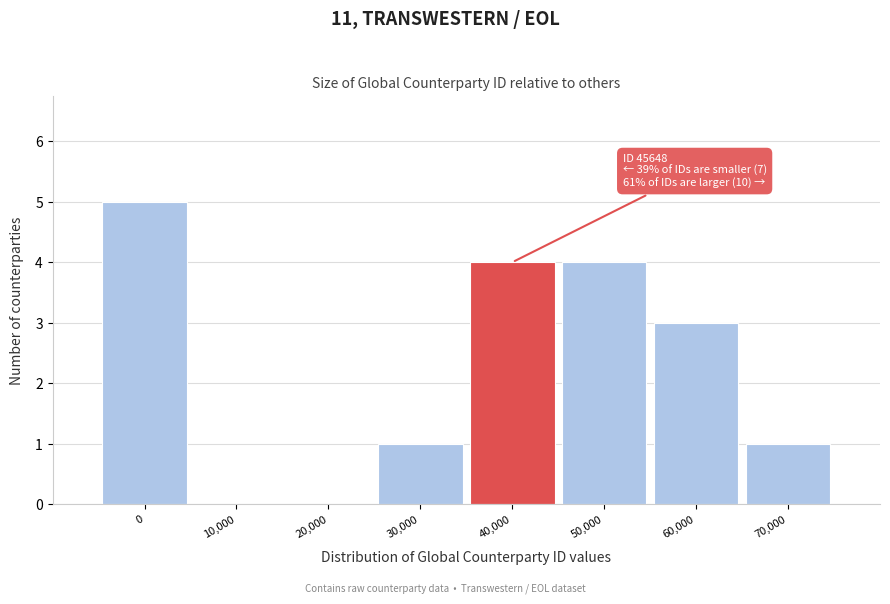

Reading right to left, transcribe all the data shown in this chart.

70,000=1	60,000=3	50,000=4	40,000=4	30,000=1	20,000=0	10,000=0	0=5